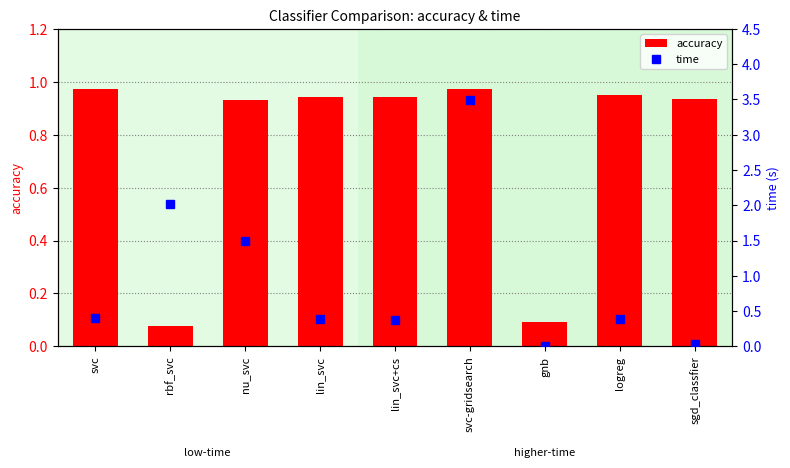

What is the label of the 1st bar from the left?

svc